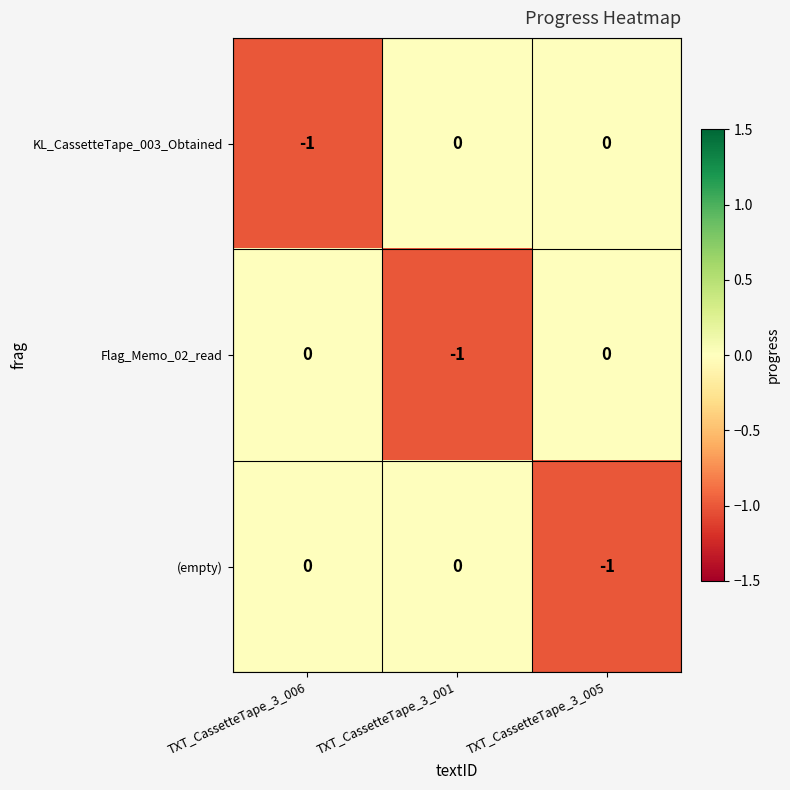

Count the Flag_Memo_02_read values in the range -1 to 0.

3